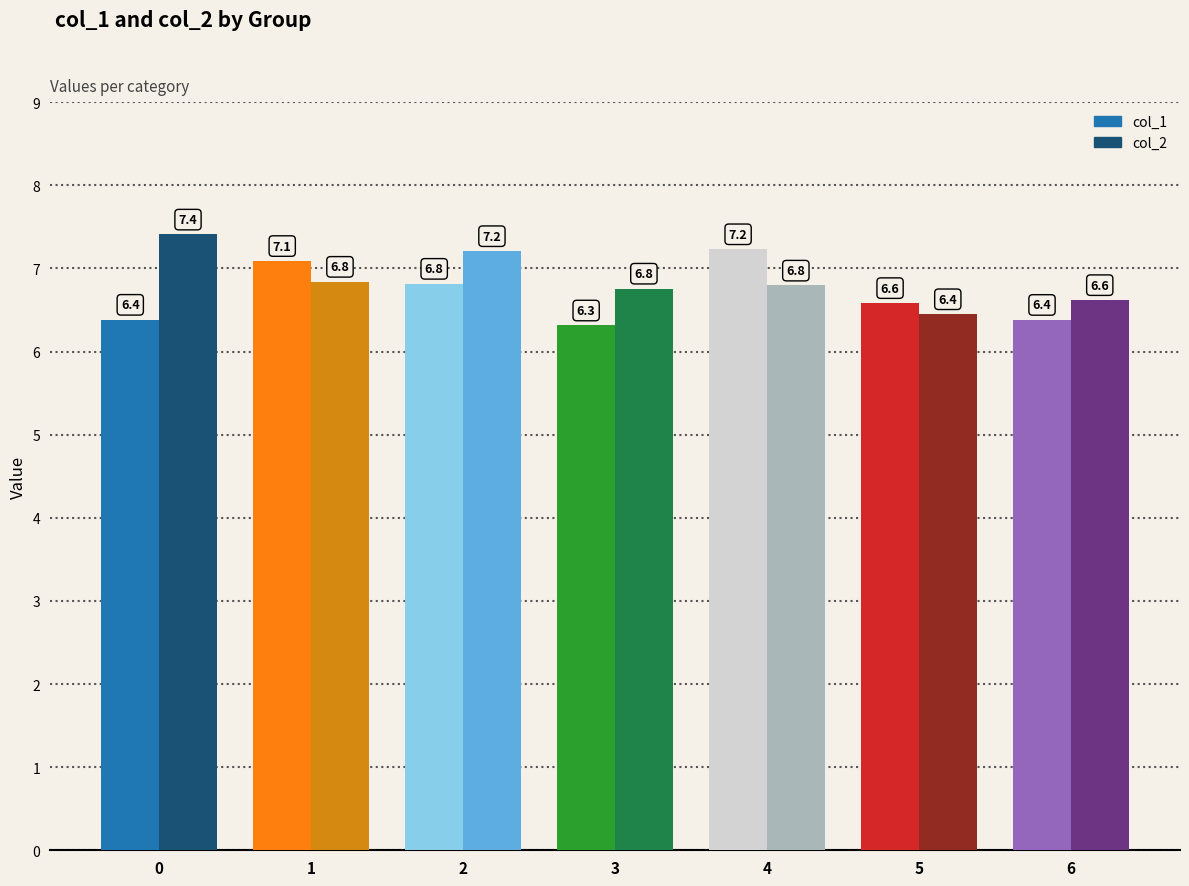

The col_1 series shows 6.6 at 5. True or false?

True